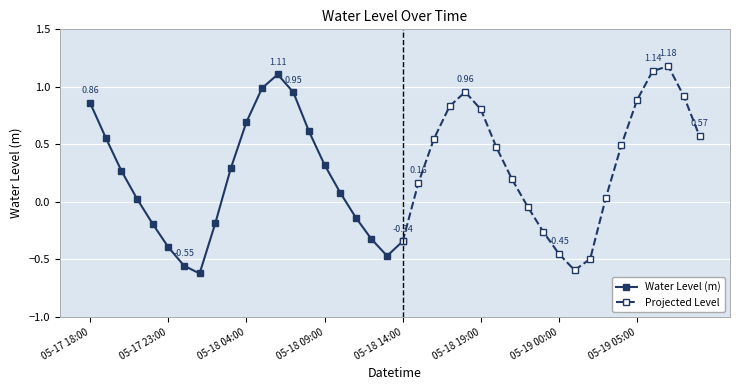

Is it true that the value at 05-18 10:00 is 0.1?

False